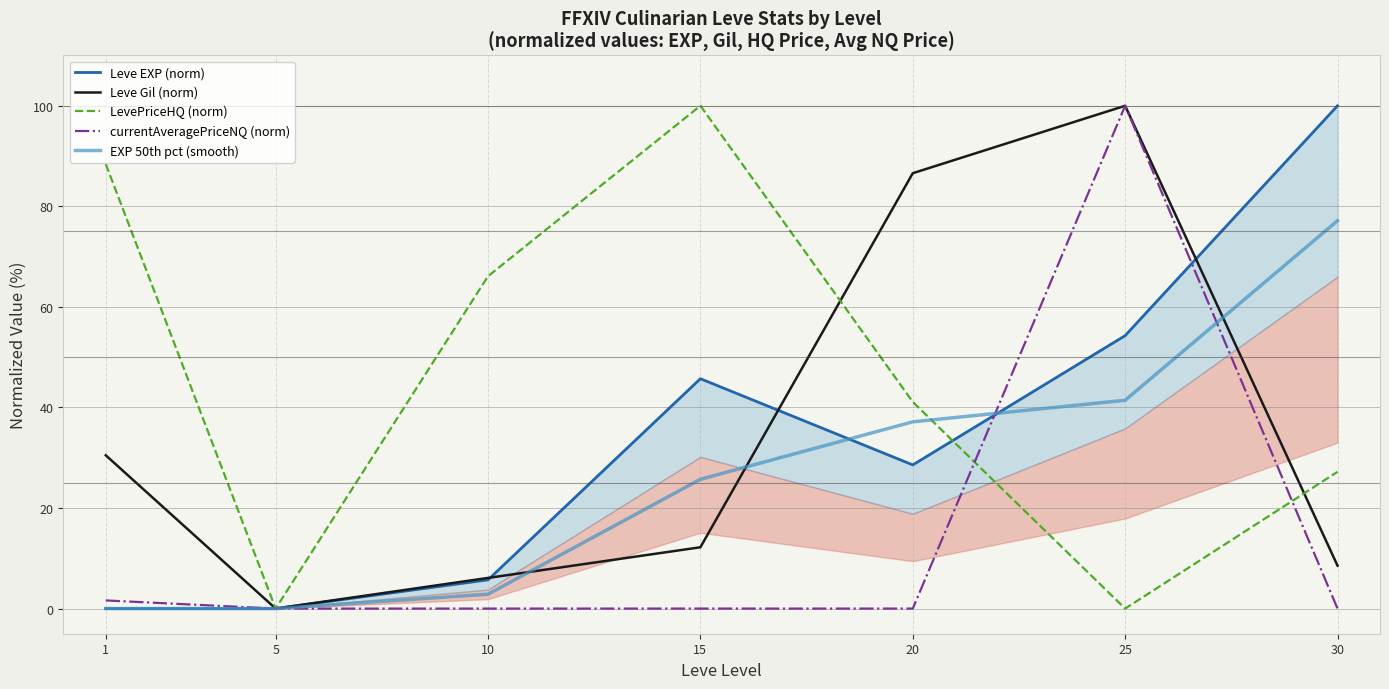

Is it true that Leve EXP (norm) equals 54.3 at 25?

True